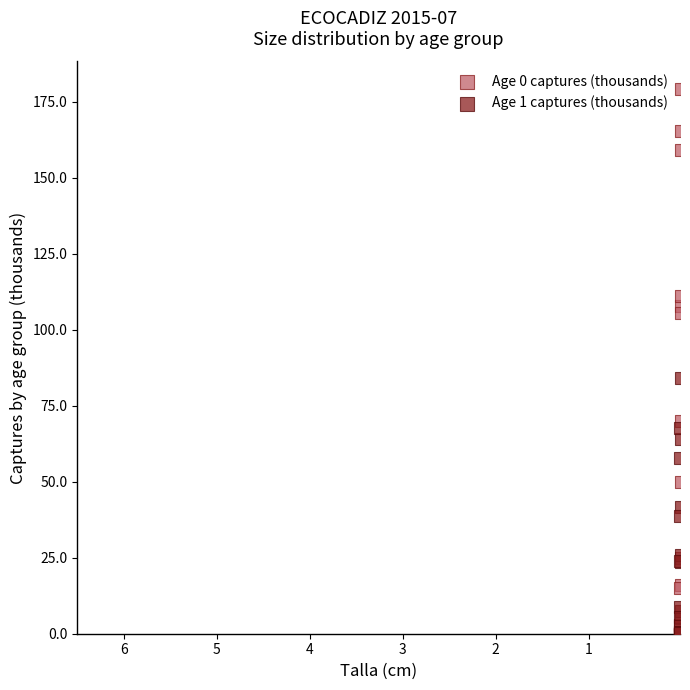

Across all series, what Y value is closest to 89?

84.2